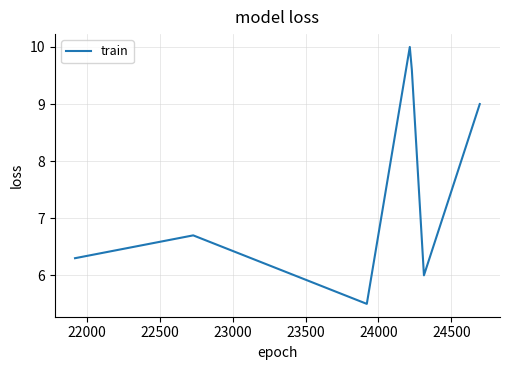

What is the greatest value displayed?

10.0